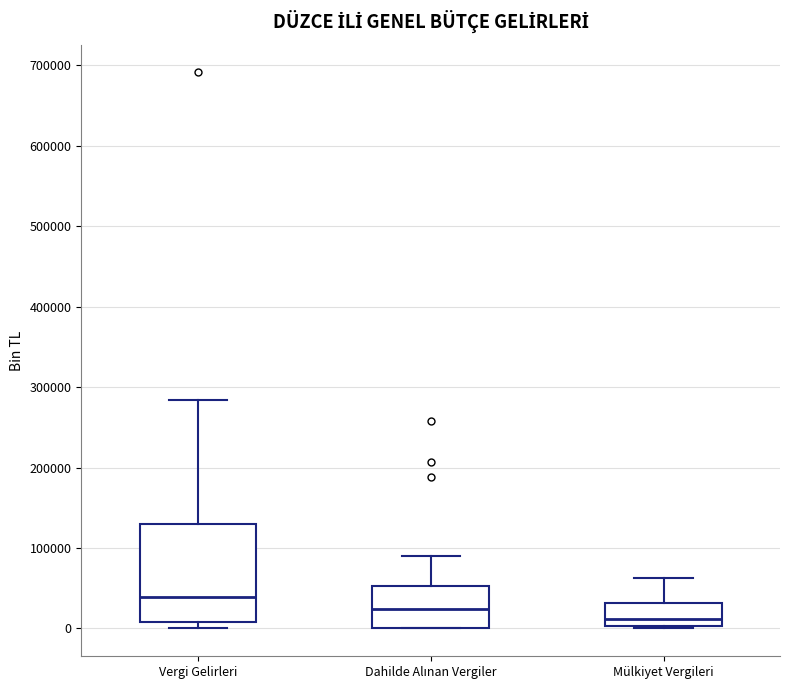

Reading left to right, read every box against the y-axis: the position of its median line, the range the box covers, and the ends of its whiskers. The values are not printed on the chart, so give them approximately, as read against the axis.

Vergi Gelirleri: median 40000, box 10000 to 130000, whiskers 0 to 280000
Dahilde Alınan Vergiler: median 20000, box 0 to 50000, whiskers 0 to 90000
Mülkiyet Vergileri: median 10000, box 0 to 30000, whiskers 0 to 60000